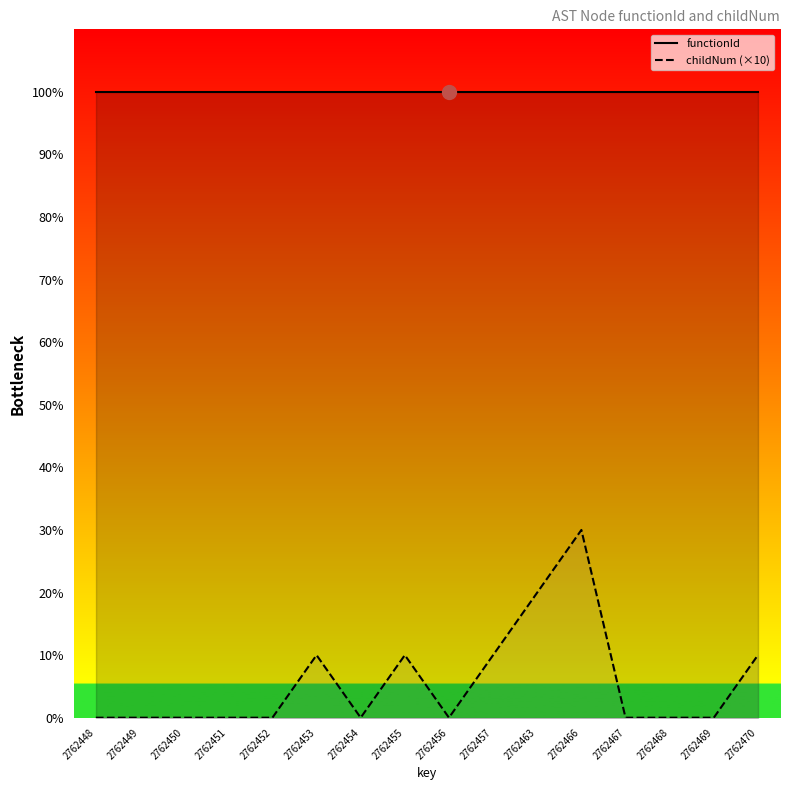

Is it true that functionId equals 100 at 2762451?

True